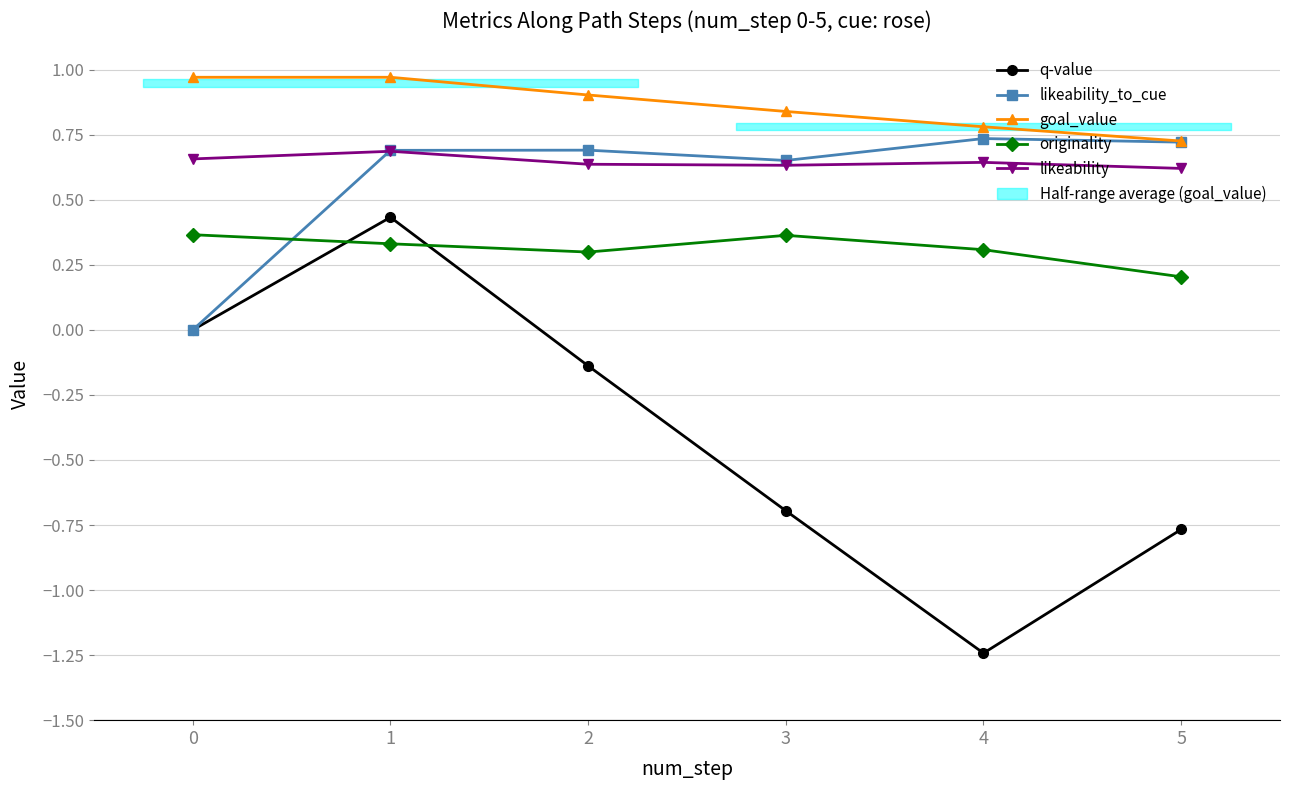

What is the spread (max minus min) of values at 2?

1.0